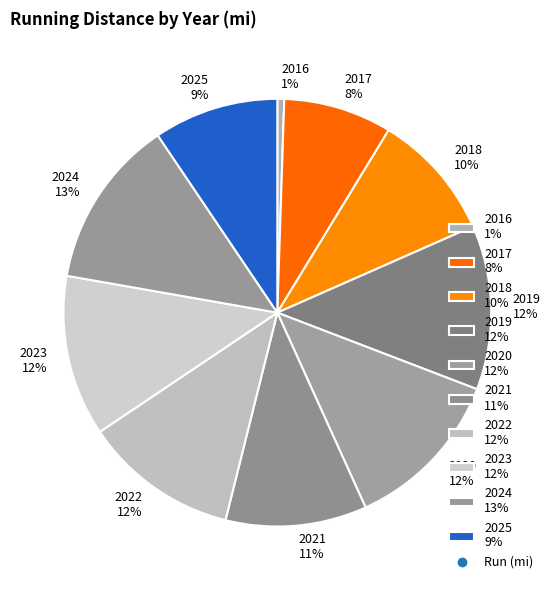

Count the number of slices in the pie.

10